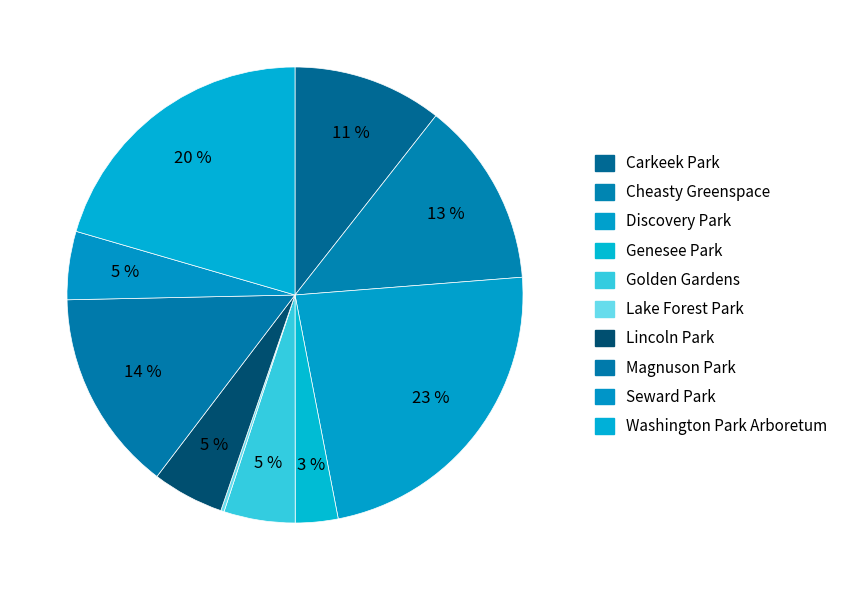

Rank the categories by value from lowest to highest.

Lake Forest Park, Genesee Park, Seward Park, Golden Gardens, Lincoln Park, Carkeek Park, Cheasty Greenspace, Magnuson Park, Washington Park Arboretum, Discovery Park